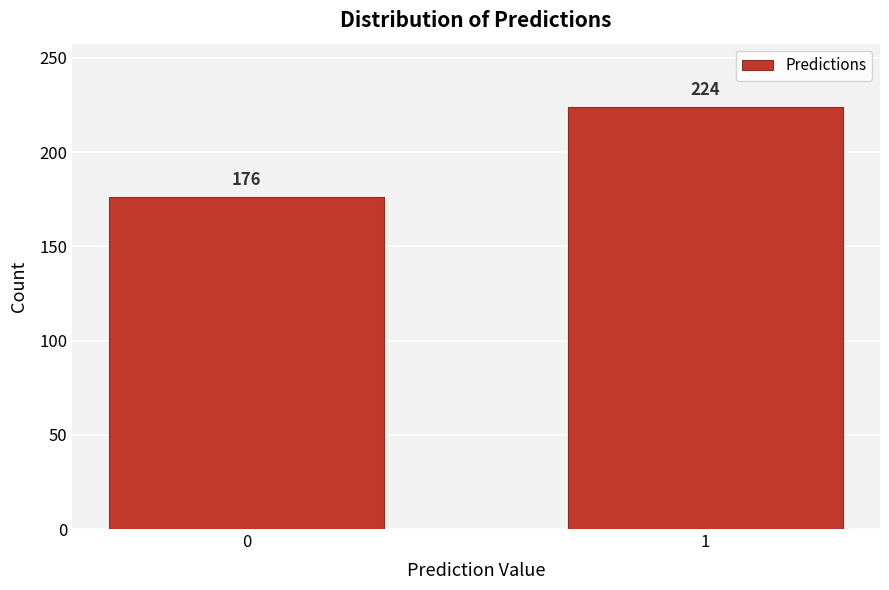

Reading right to left, extract all data points from this chart.

1=224	0=176